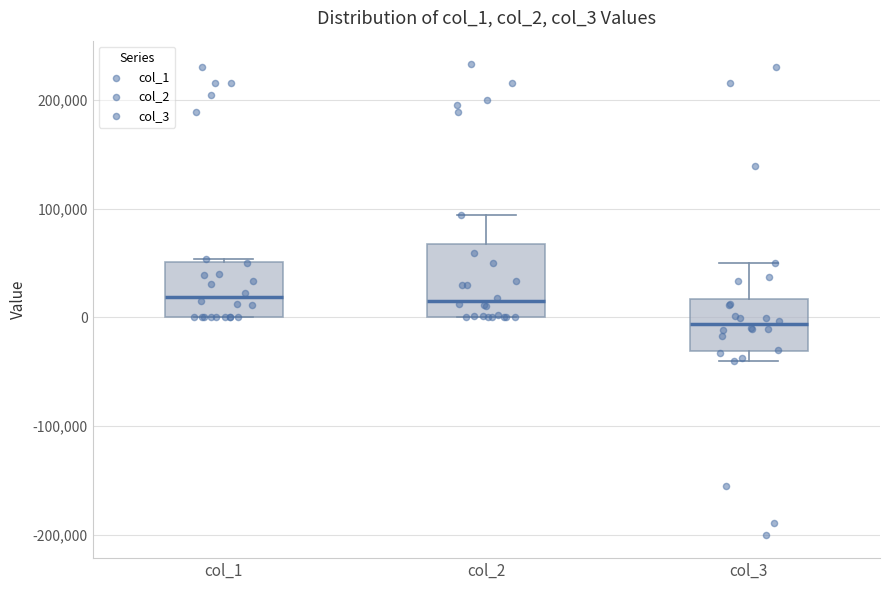

Which box is the tallest, from its lower edge to its upper edge?

col_2